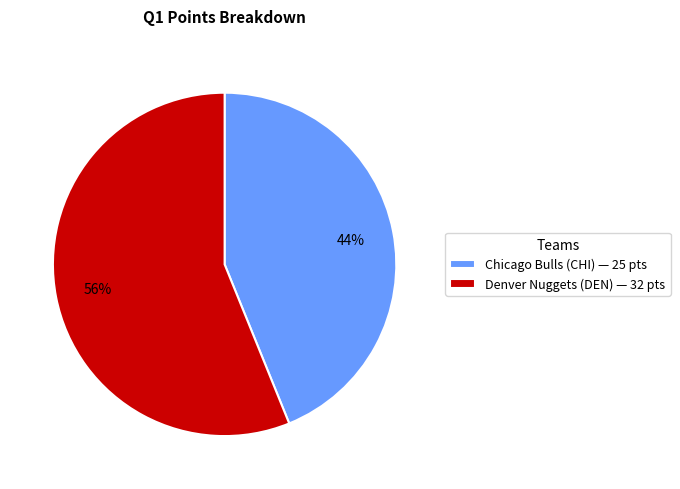

To the nearest percent, what portion does Denver Nuggets (DEN) represent?

56%